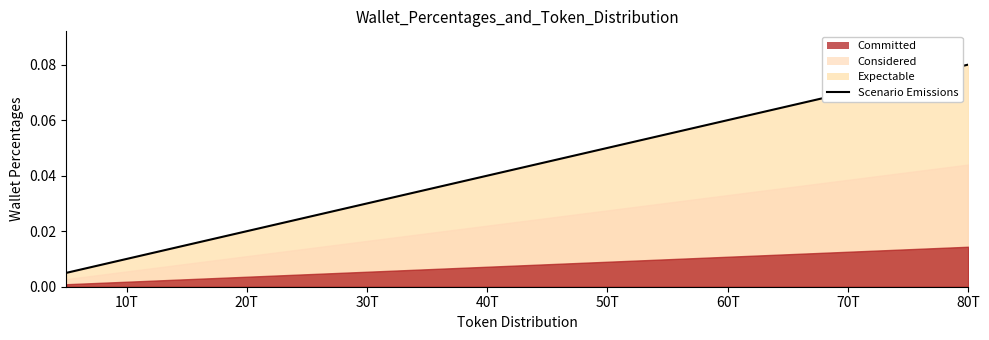

How many lines are shown in the chart?

1